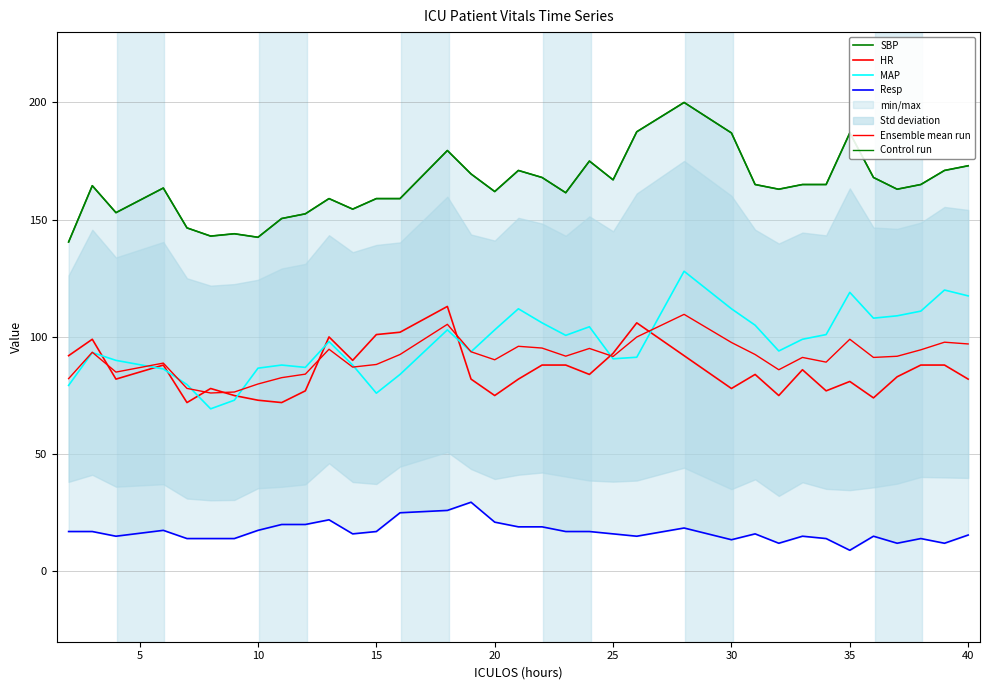

Reading left to right, list all the values displayed in this chart.

SBP: 140.5	164.5	153.0	163.5	146.5	143.0	144.0	142.5	150.5	152.5	159.0	154.5	159.0	159.0	179.5	169.5	162.0	171.0	168.0	161.5	175.0	167.0	187.5	200.0	187.0	165.0	163.0	165.0	165.0	187.0	168.0	163.0	165.0	171.0	173.0
HR: 92.0	99.0	82.0	88.0	72.0	78.0	75.0	73.0	72.0	77.0	100.0	90.0	101.0	102.0	113.0	82.0	75.0	82.0	88.0	88.0	84.0	93.0	106.0	92.0	78.0	84.0	75.0	86.0	77.0	81.0	74.0	83.0	88.0	88.0	82.0
MAP: 79.3	93.3	90.0	86.3	79.7	69.3	73.0	86.7	88.0	87.0	98.0	88.0	76.0	84.0	103.0	93.7	103.0	112.0	106.0	100.7	104.3	90.7	91.3	128.0	112.0	105.0	94.0	99.0	101.0	119.0	108.0	109.0	111.0	120.0	117.5
Resp: 17.0	17.0	15.0	17.5	14.0	14.0	14.0	17.5	20.0	20.0	22.0	16.0	17.0	25.0	26.0	29.5	21.0	19.0	19.0	17.0	17.0	16.0	15.0	18.5	13.5	16.0	12.0	15.0	14.0	9.0	15.0	12.0	14.0	12.0	15.5
Ensemble mean run: 82.2	93.5	85.0	88.8	78.0	76.1	76.5	79.9	82.6	84.1	94.8	87.1	88.2	92.5	105.4	93.7	90.2	96.0	95.2	91.8	95.1	91.7	100.0	109.6	97.6	92.5	86.0	91.2	89.2	99.0	91.2	91.8	94.5	97.8	97.0
Control run: 140.5	164.5	153.0	163.5	146.5	143.0	144.0	142.5	150.5	152.5	159.0	154.5	159.0	159.0	179.5	169.5	162.0	171.0	168.0	161.5	175.0	167.0	187.5	200.0	187.0	165.0	163.0	165.0	165.0	187.0	168.0	163.0	165.0	171.0	173.0